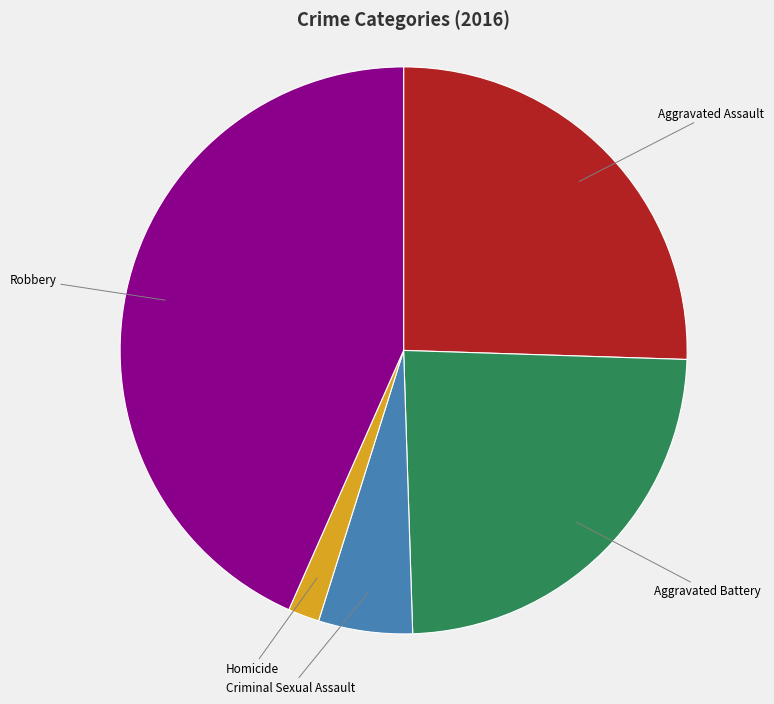

Is there any slice that represents more than half of the pie?

No